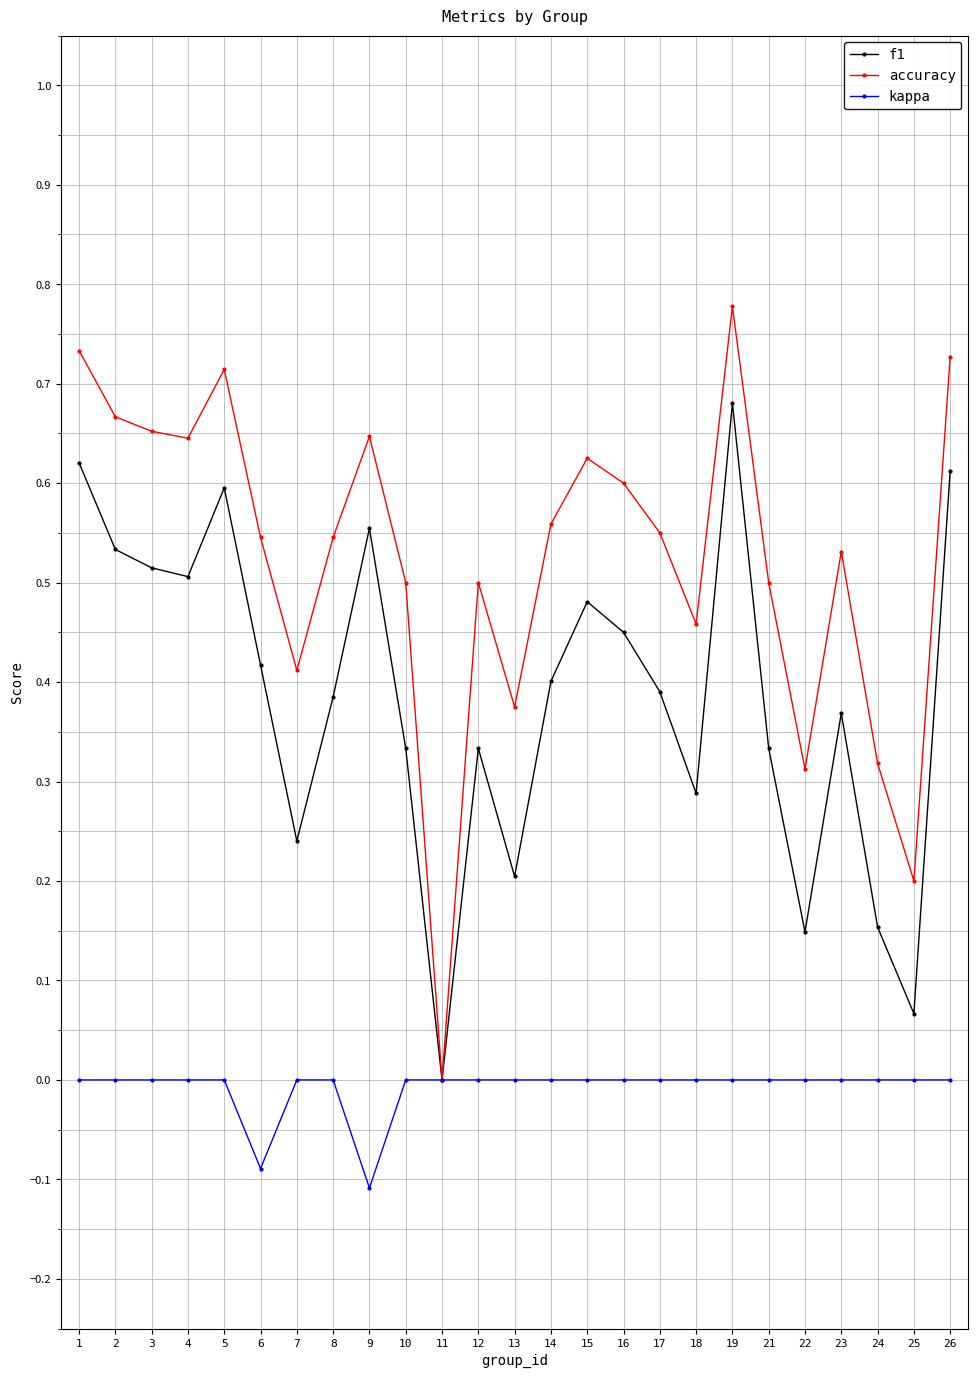

Which series has the widest spread of values?

accuracy